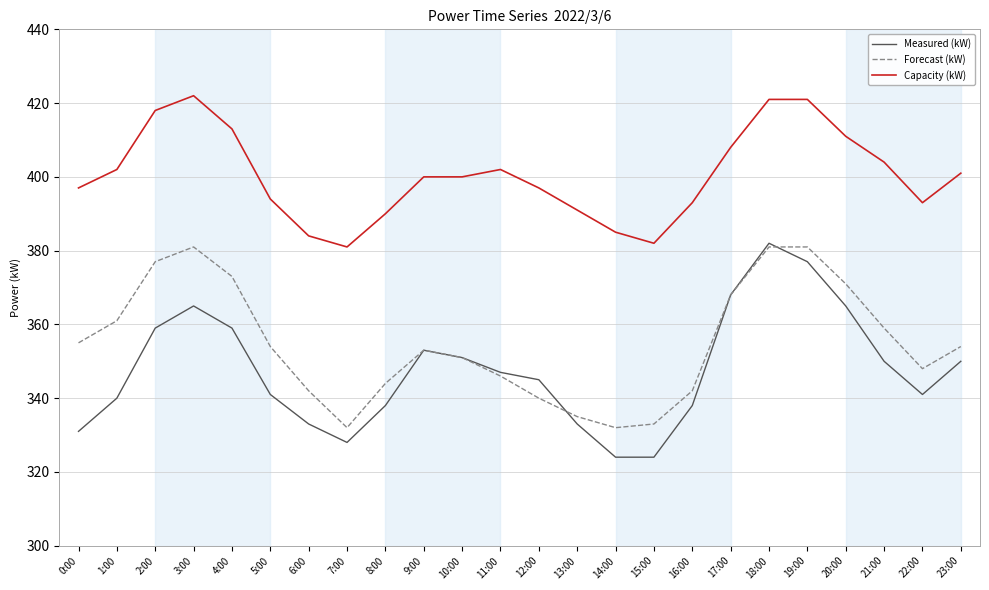

Is this an area chart (filled region under the line)?

No